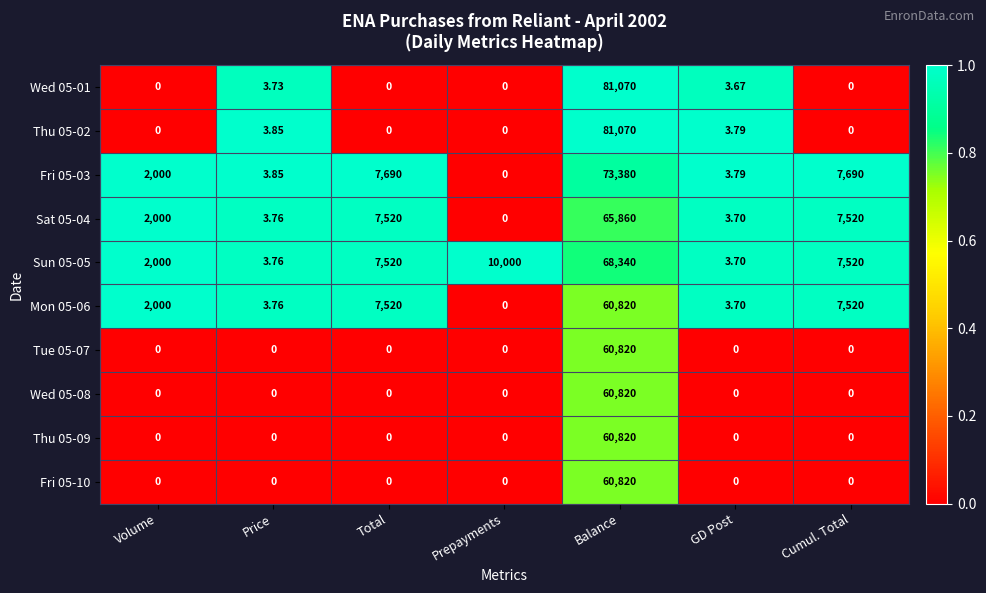

Where is Thu 05-02 nearest to the value 40535?

Price